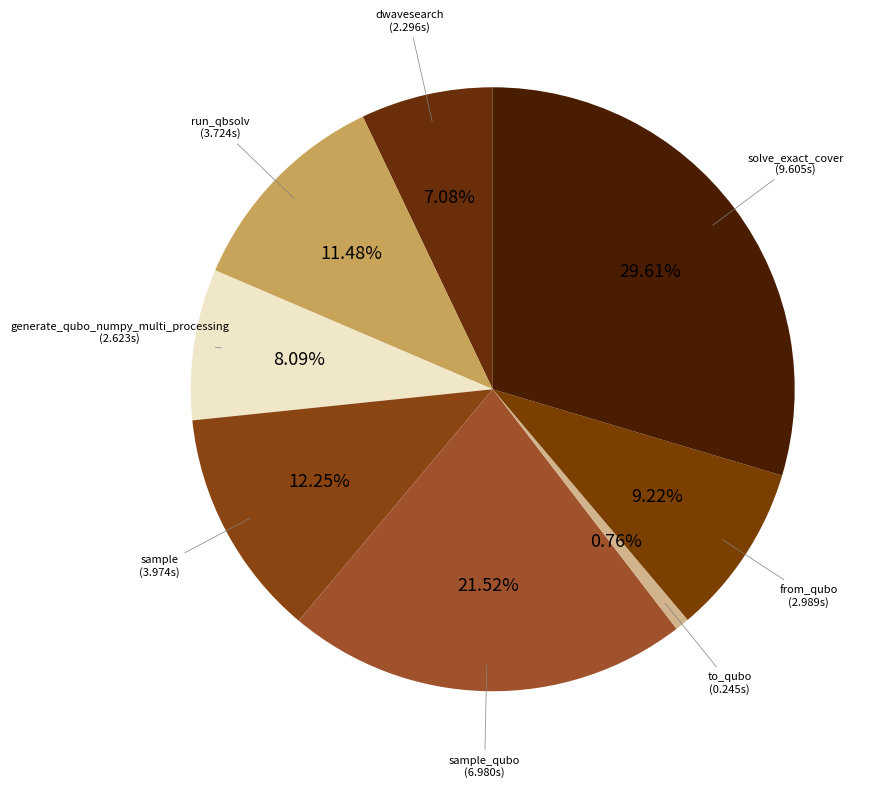

How many segments does this pie chart have?

8